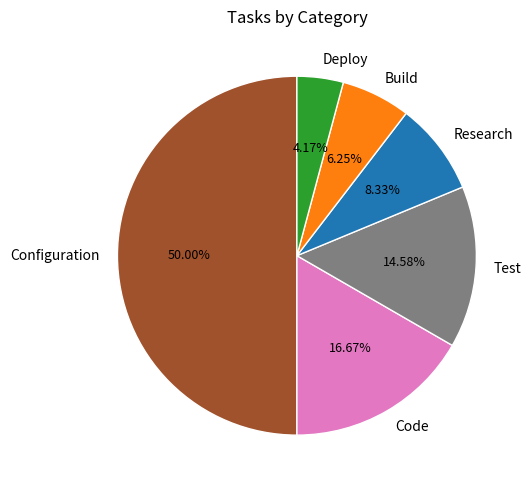

To the nearest percent, what percentage of the pie is Deploy?

4%